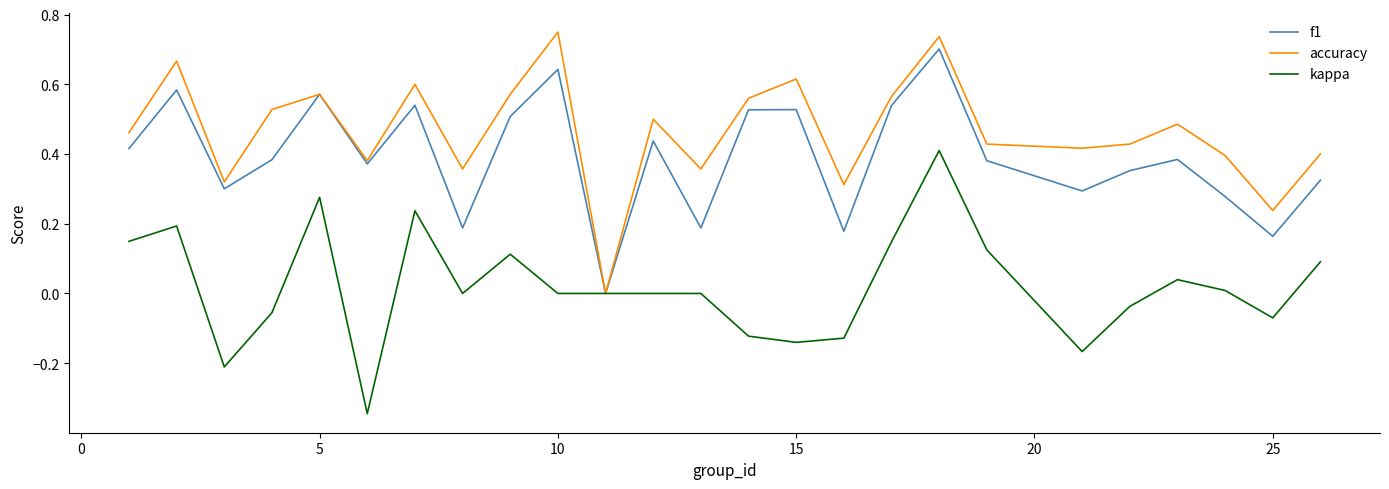

Rank the series by their maximum value, from lowest to highest.

kappa, f1, accuracy